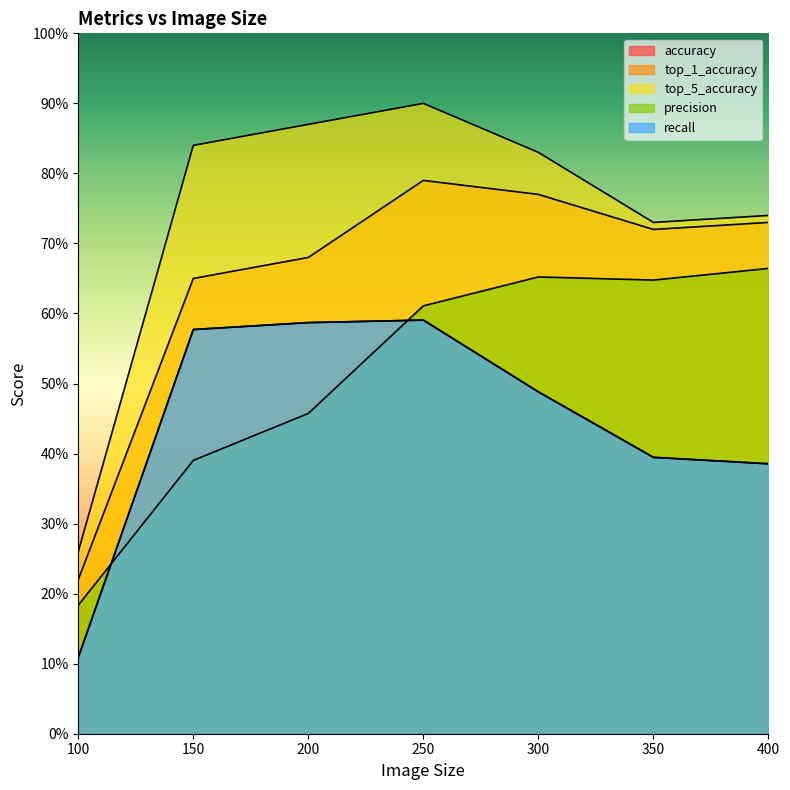

Rank the series by their maximum value, from highest to lowest.

top_5_accuracy, top_1_accuracy, precision, accuracy, recall